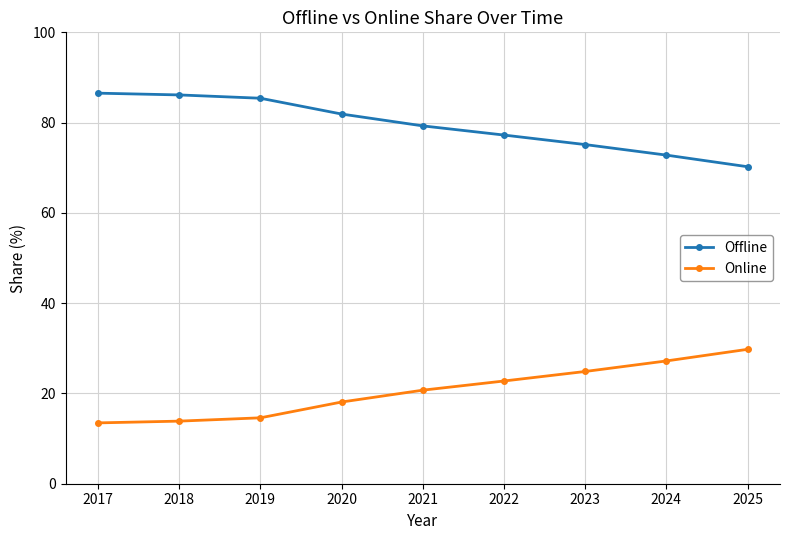

What is the difference between the Online values at 2020 and 2022?

4.7